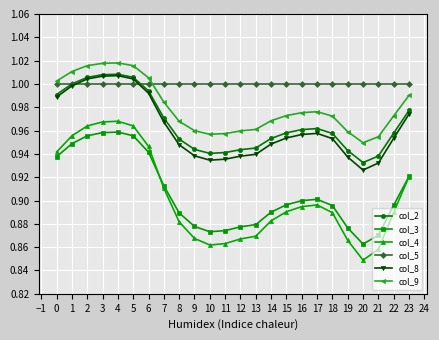

How many col_4 values are between 0 and 1?

24